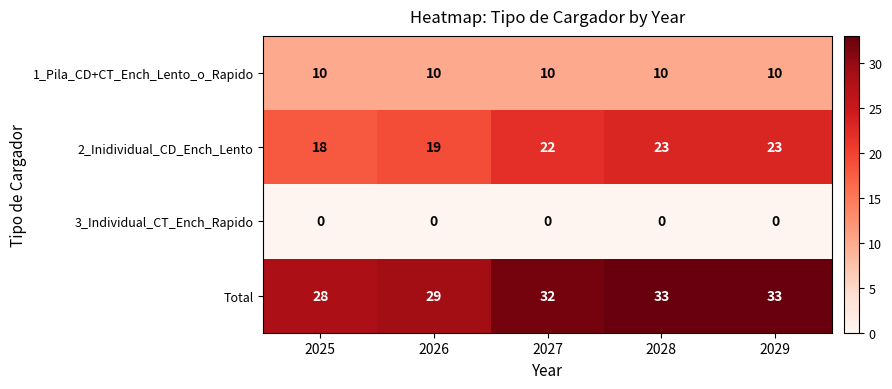

List the series in order of their overall mean, highest first.

Total, 2_Inidividual_CD_Ench_Lento, 1_Pila_CD+CT_Ench_Lento_o_Rapido, 3_Individual_CT_Ench_Rapido